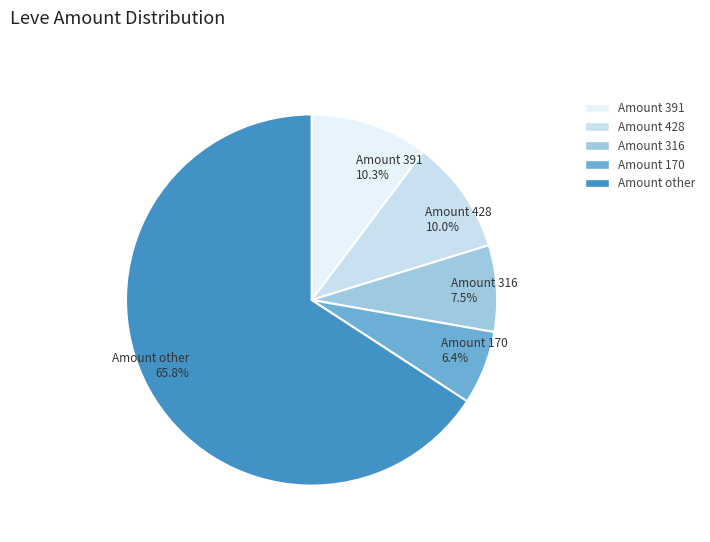

Combined, do Amount 316 7.5% and Amount 391 10.3% account for over 50%?

No